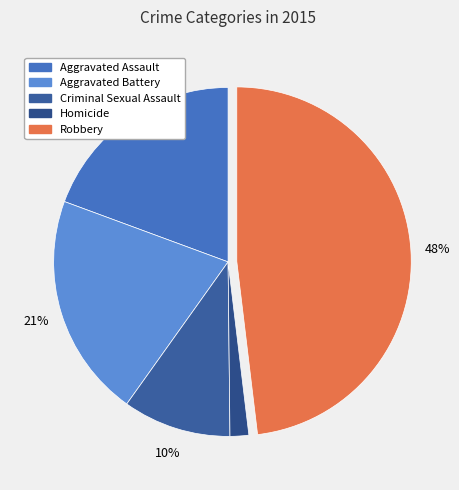

To the nearest percent, what percentage of the pie is Aggravated Battery?

21%